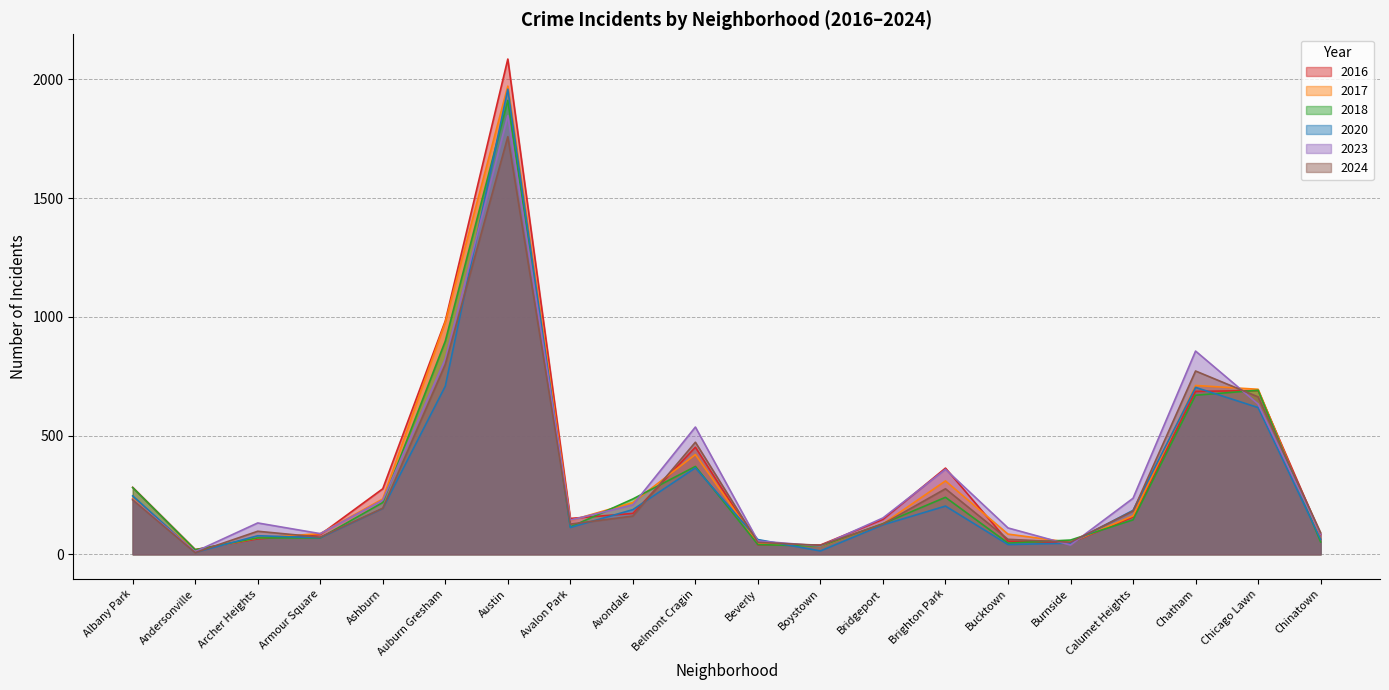

Which series changed the most between Beverly and Chicago Lawn?

2018